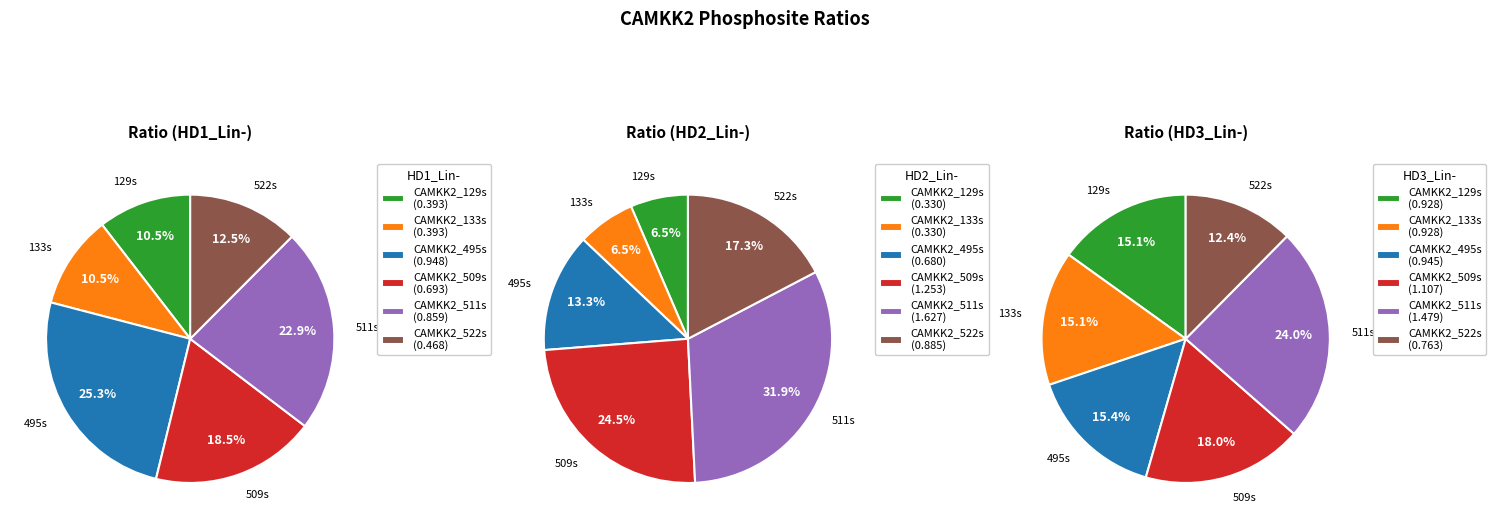

Is it true that CAMKK2_509s is 10% of the pie?

False